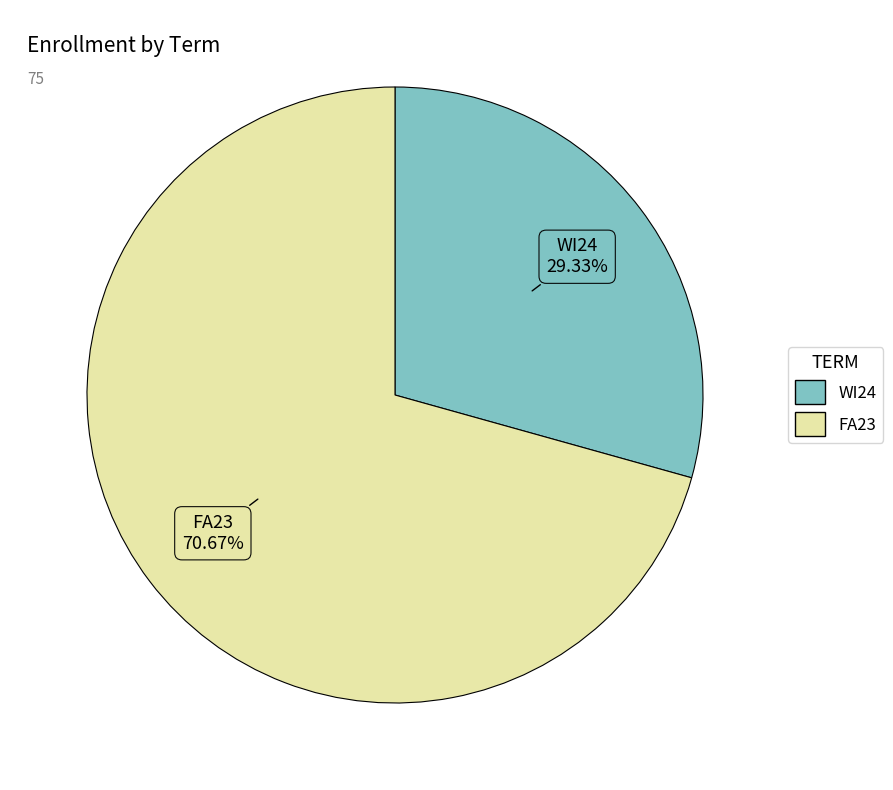

Which slice is the smallest?

WI24